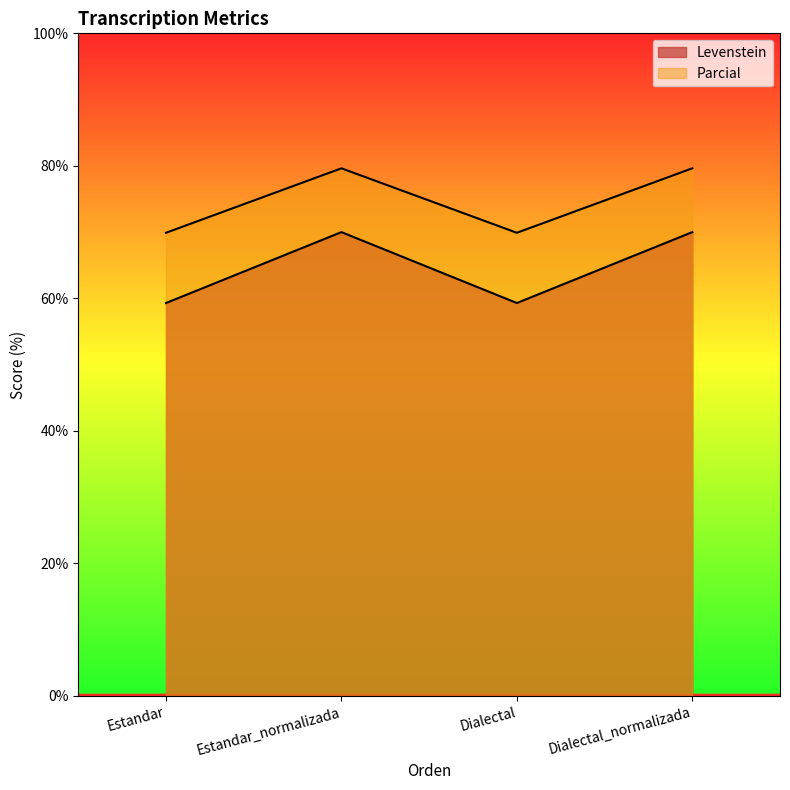

How many lines are shown in the chart?

2